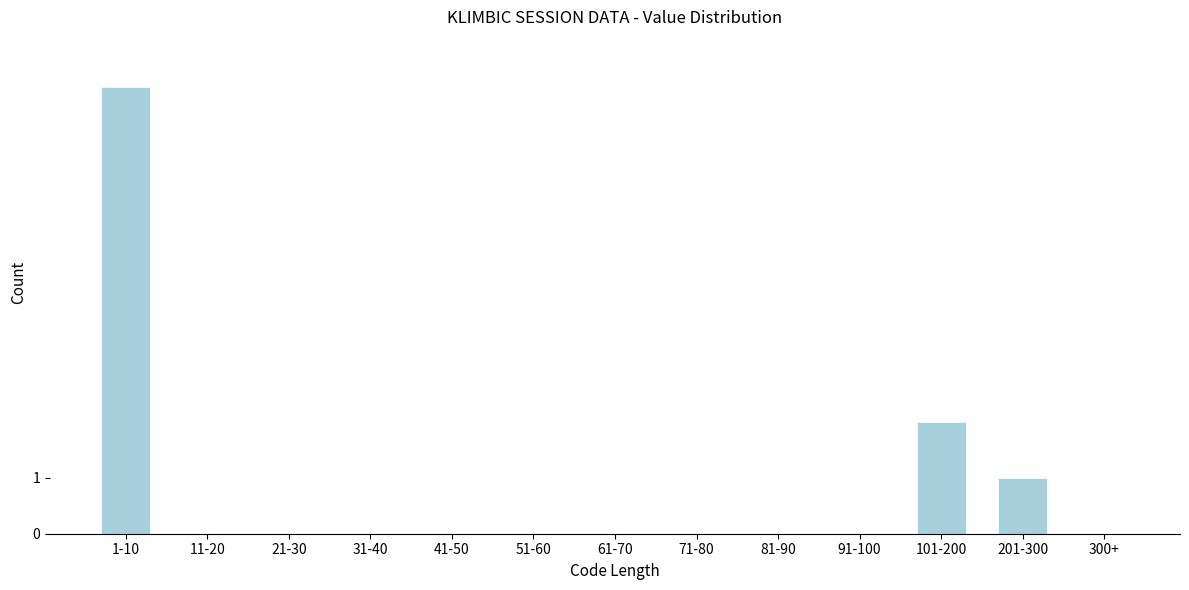

Reading left to right, list all the values displayed in this chart.

1-10=8	11-20=0	21-30=0	31-40=0	41-50=0	51-60=0	61-70=0	71-80=0	81-90=0	91-100=0	101-200=2	201-300=1	300+=0